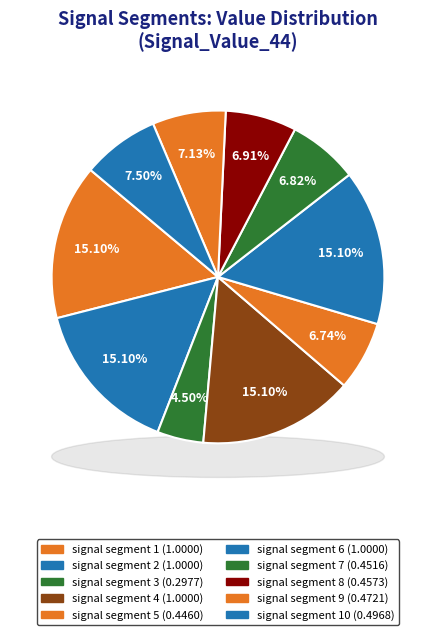

To the nearest percent, what is the difference between the largest and smallest slice percentages?

11%